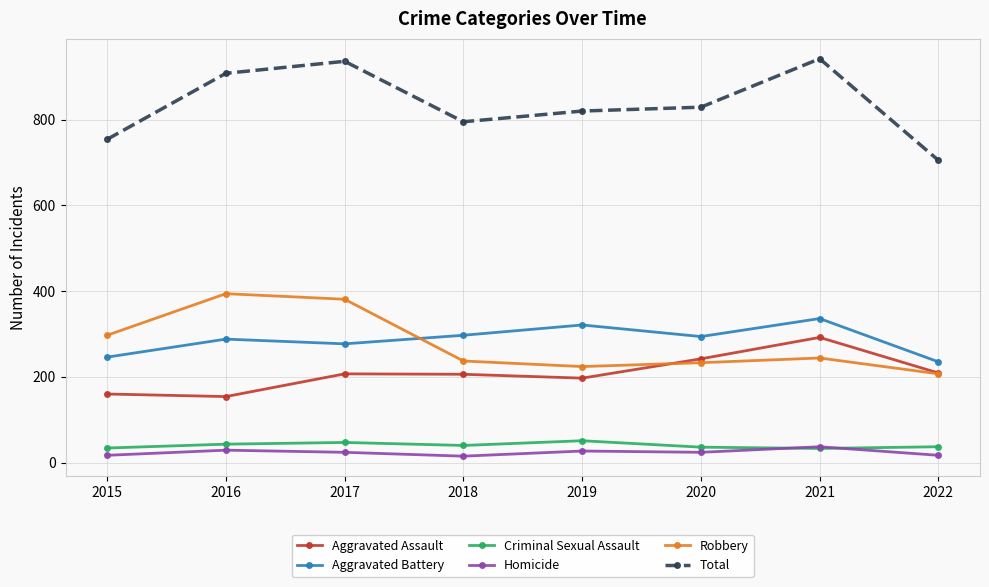

What are all the series names shown in the legend?

Aggravated Assault, Aggravated Battery, Criminal Sexual Assault, Homicide, Robbery, Total